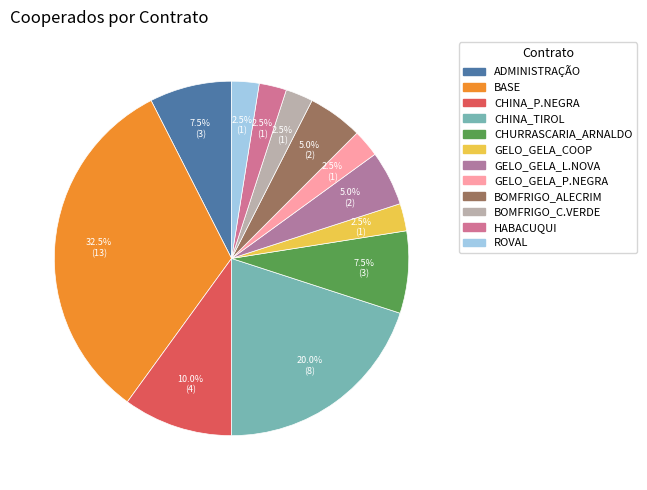

How many segments does this pie chart have?

12